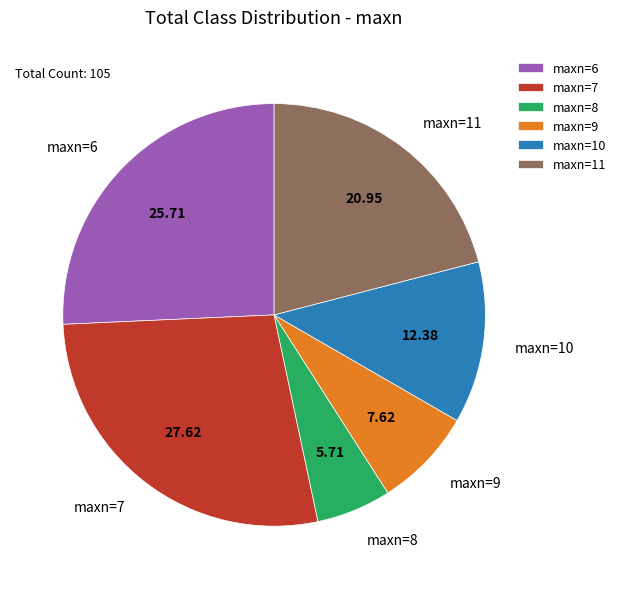

Is the sum of maxn=8 and maxn=11 greater than half?

No